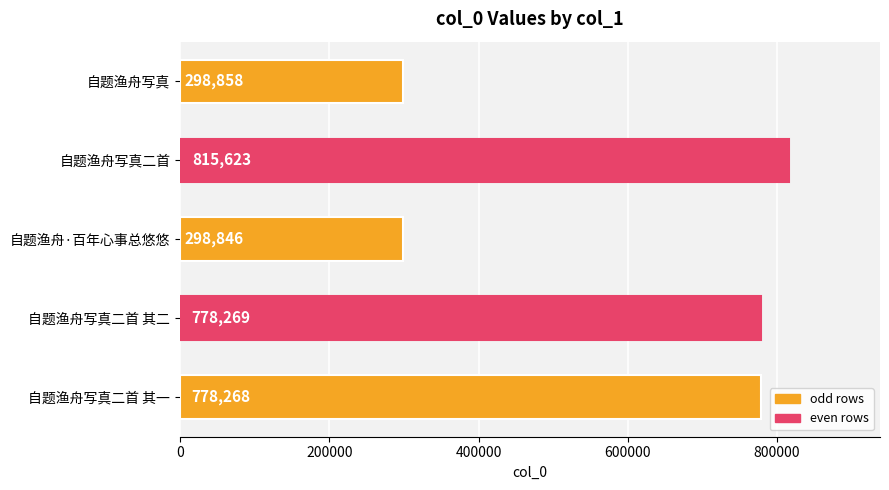

How many bars are there in total?

5